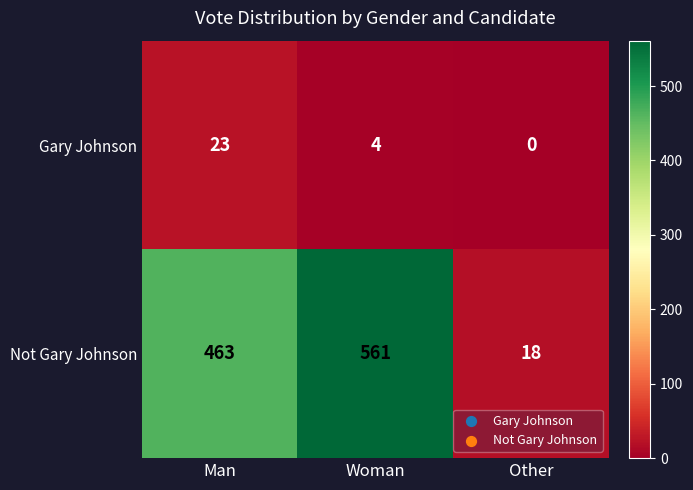

Which series changed the most between Woman and Other?

Not Gary Johnson